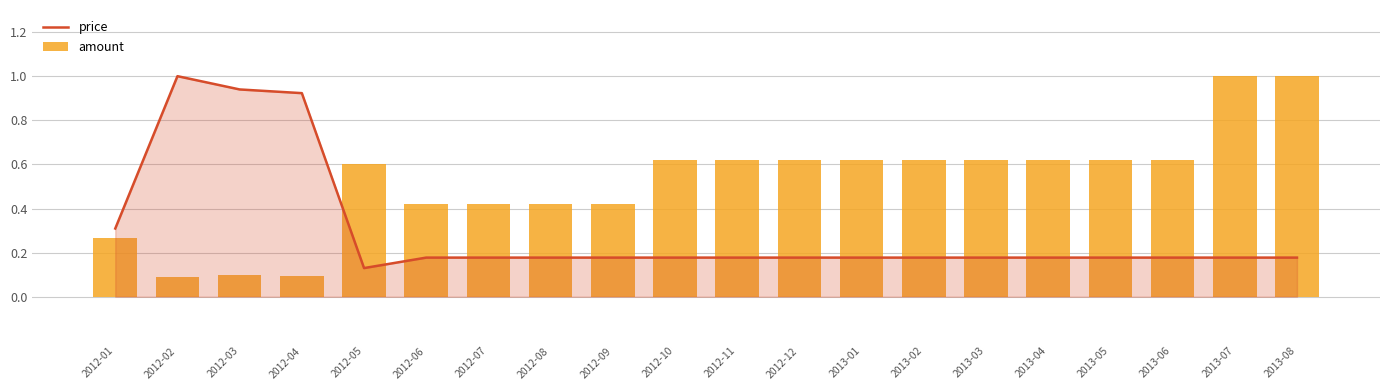

Which series has the widest spread of values?

amount